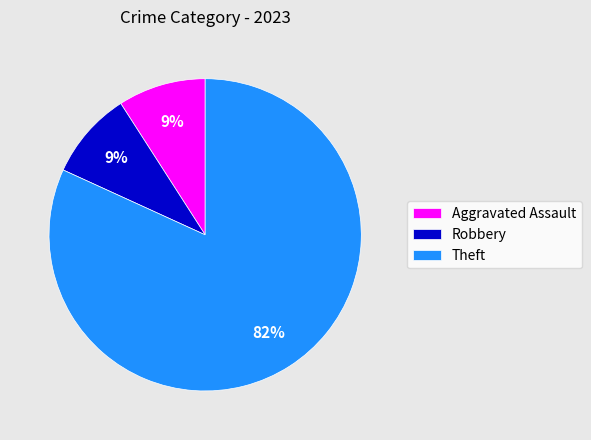

How many segments does this pie chart have?

3